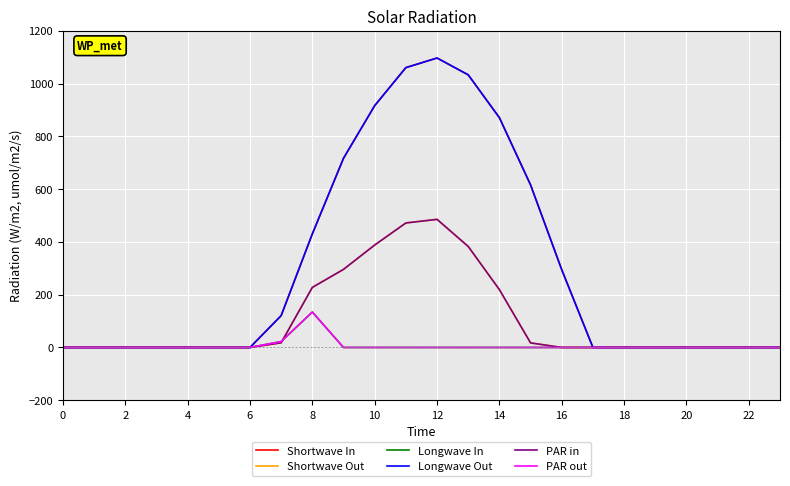

Is this an area chart (filled region under the line)?

No